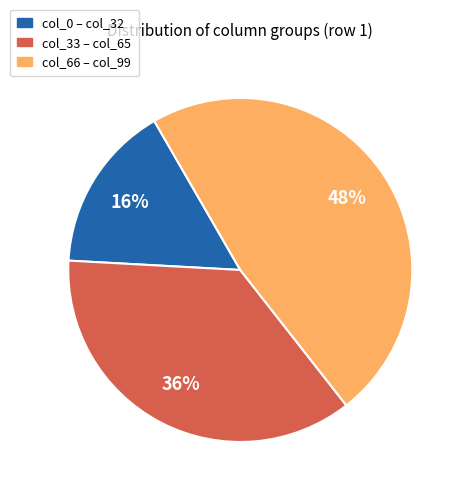

To the nearest percent, what is the difference between the largest and smallest slice percentages?

32%